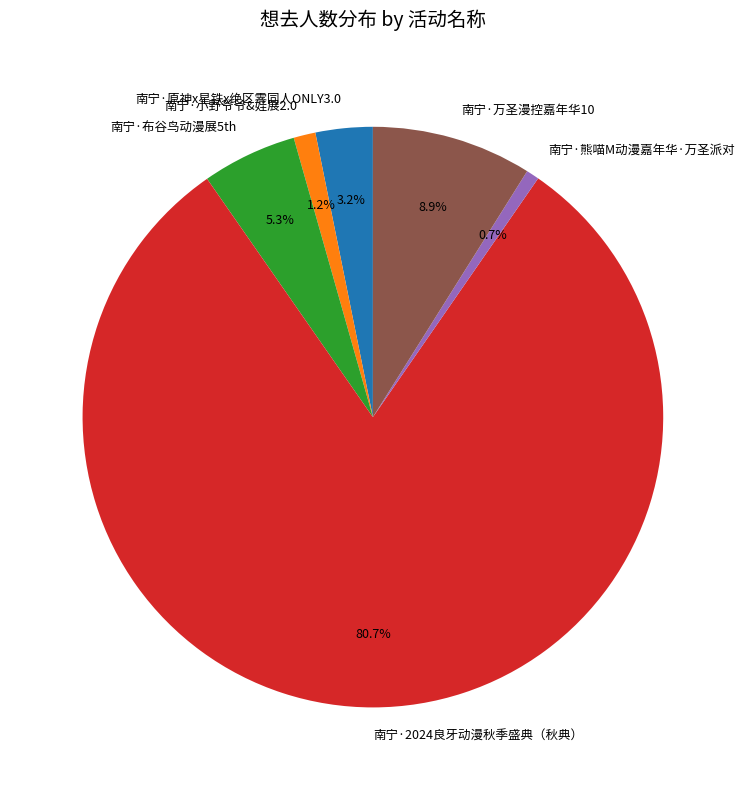

Which category has the biggest portion of the pie?

南宁·2024良牙动漫秋季盛典（秋典）